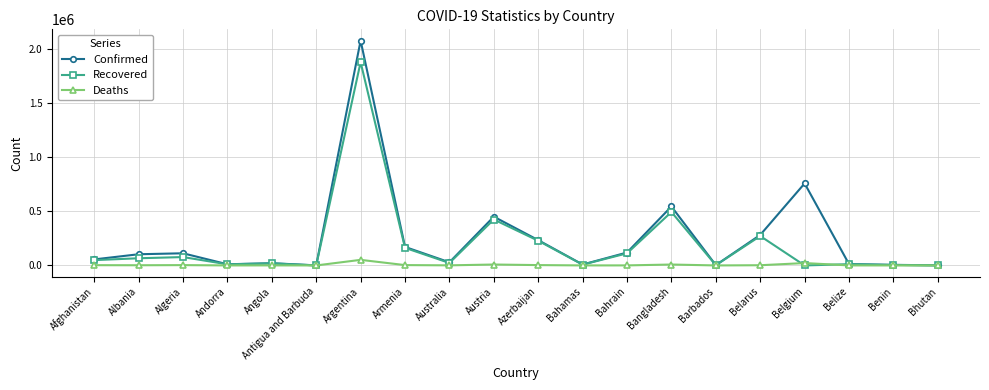

The Recovered series shows 1273849 at Belgium. True or false?

False